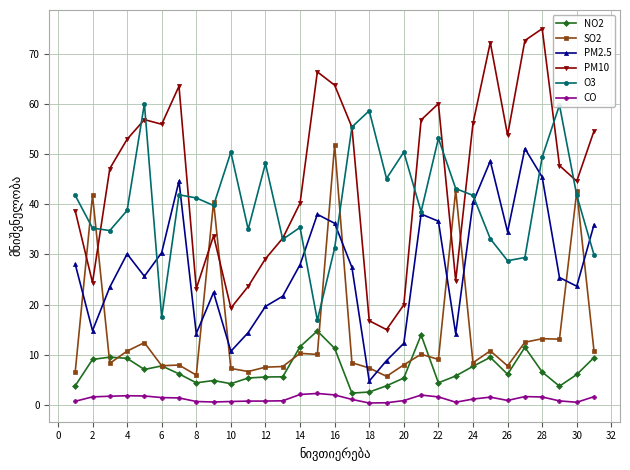

After their last crossing, which series has the higher values: PM2.5 or SO2?

PM2.5